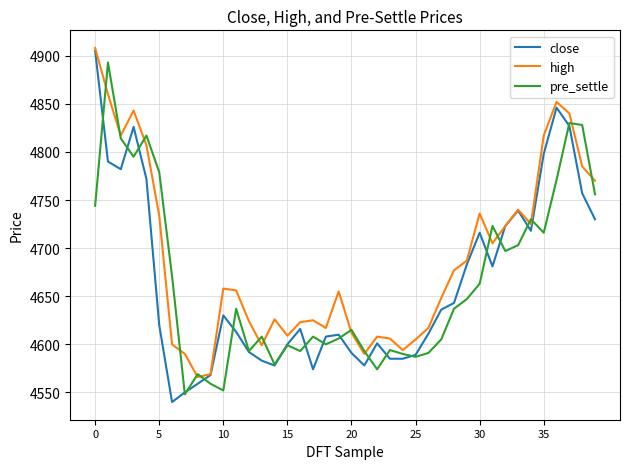

Which series has the widest spread of values?

close